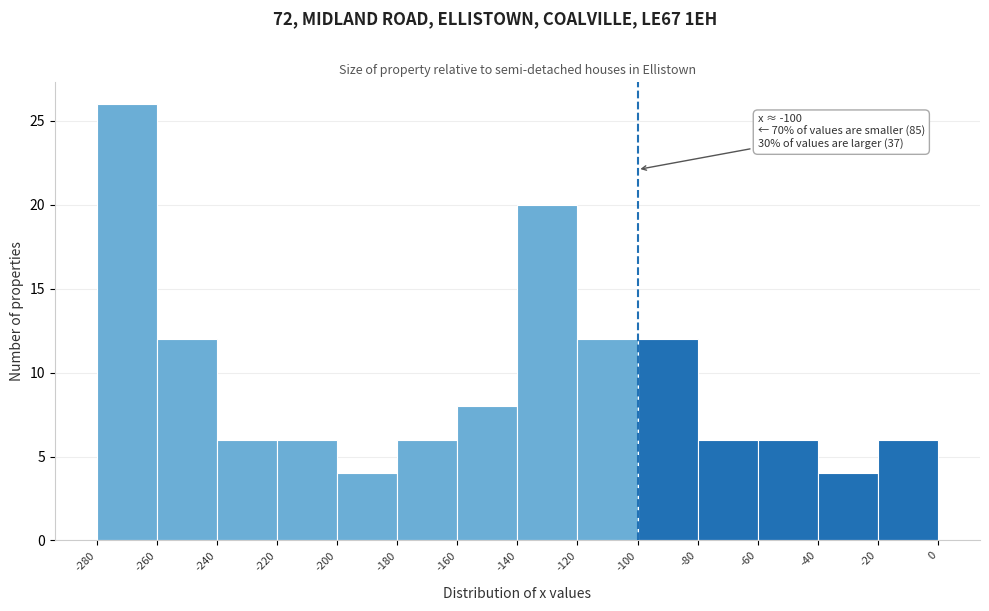

Which range on the x-axis has the tallest bar?

-280 to -260